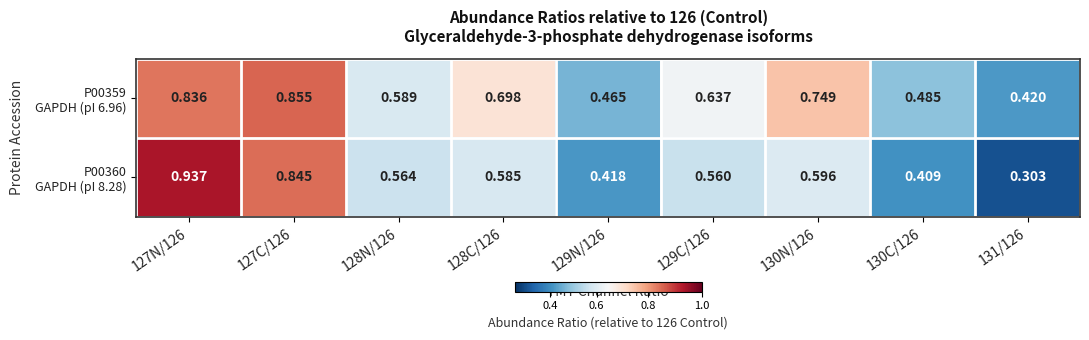

At which category is the sum across all series the highest?

127N/126